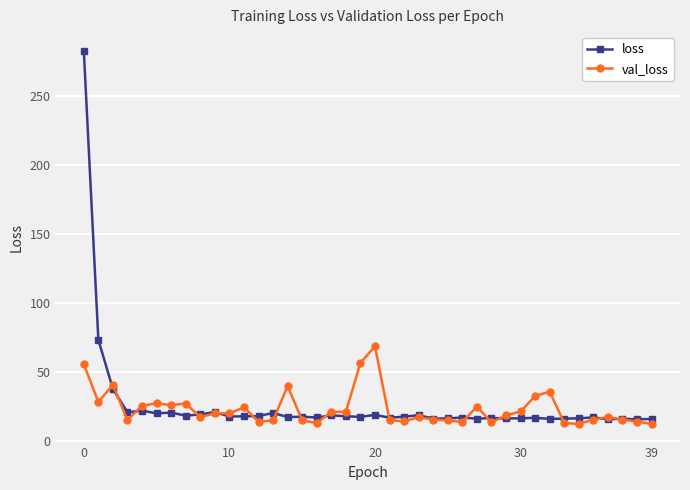

Which series has the widest spread of values?

loss